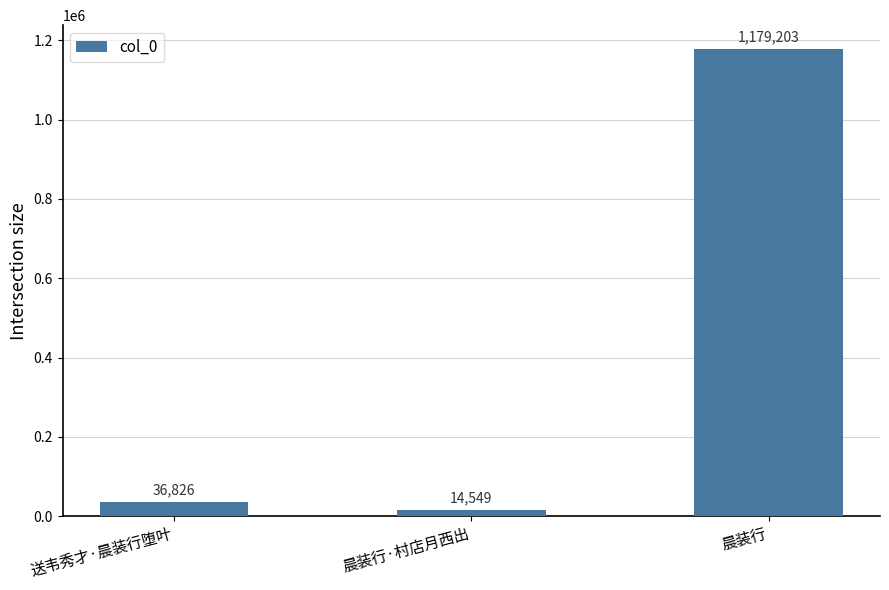

True or false: the data shows 14549 at 晨装行·村店月西出.

True